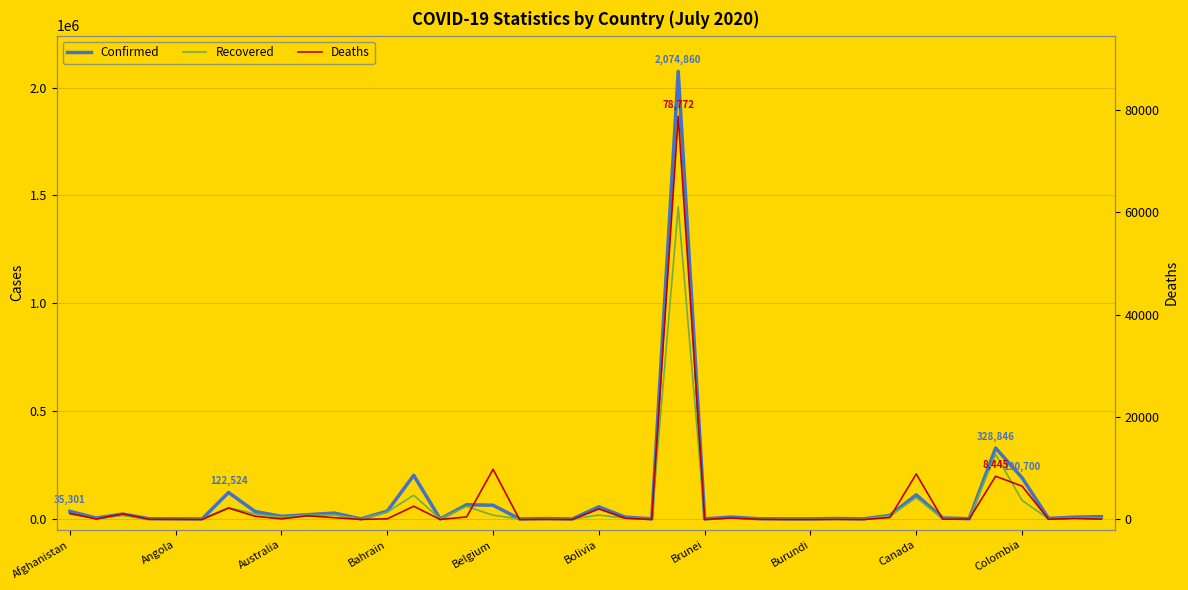

What is the value of the Confirmed point at the 27th from the left?

1047